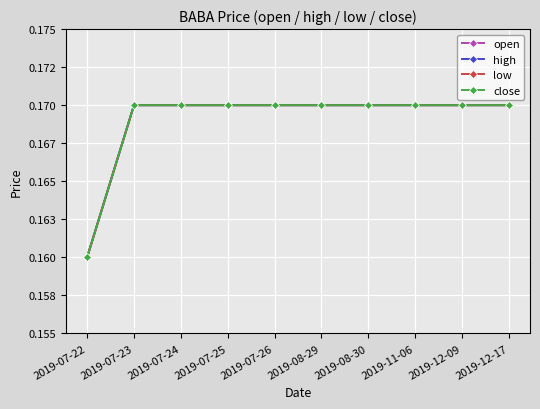

At how many categories does at least one series exceed 0?

10